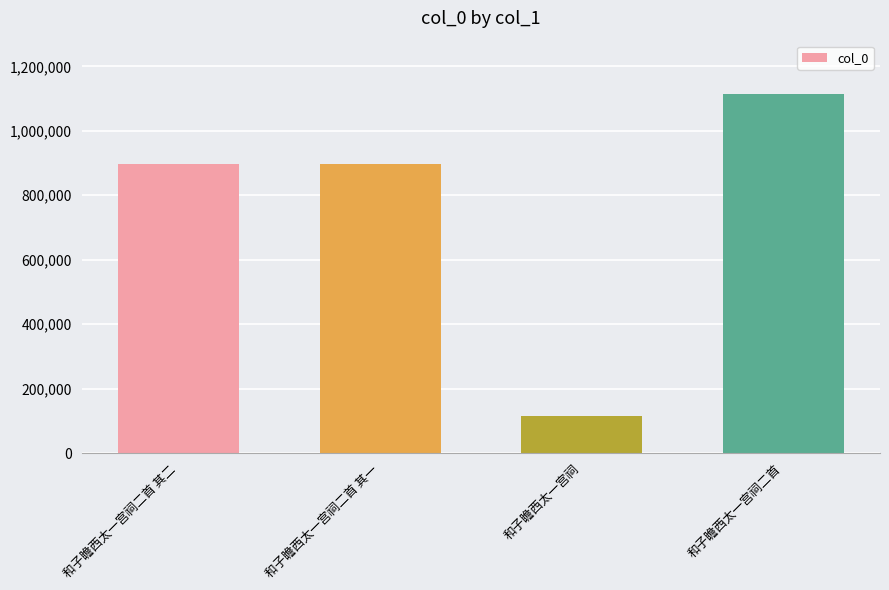

What is the label of the 1st bar from the left?

和子瞻西太一宫祠二首 其二